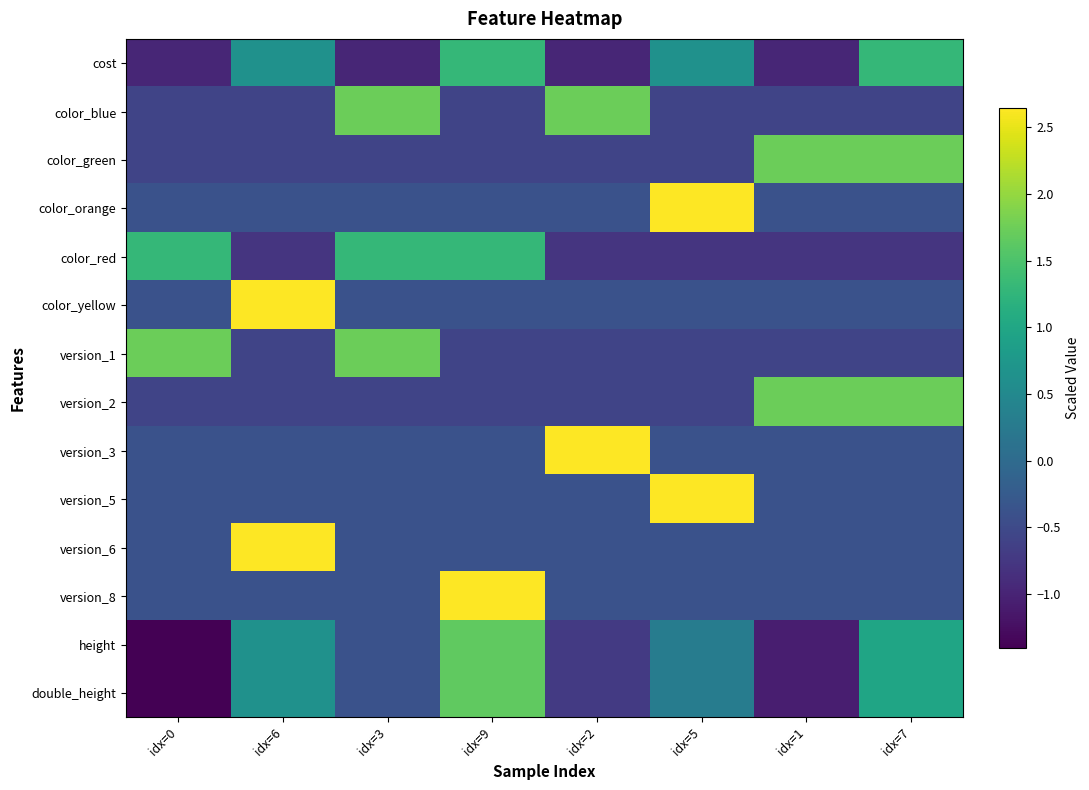

Between idx=7 and idx=5, which is larger?

idx=7